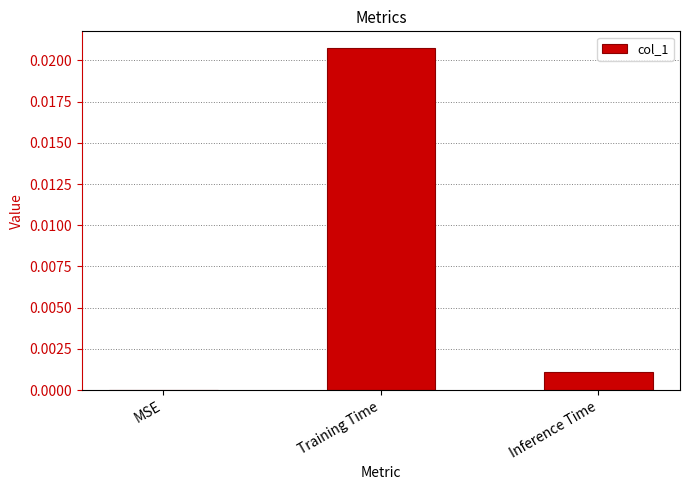

The chart shows a value of 0.0 at MSE. True or false?

True